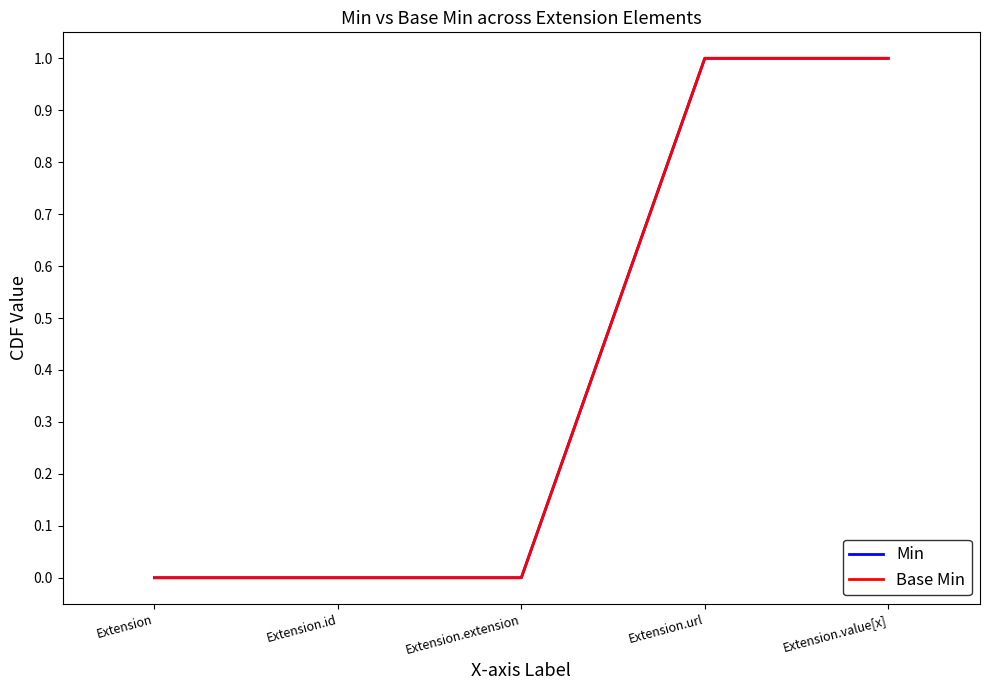

Does the chart have visible grid lines?

No